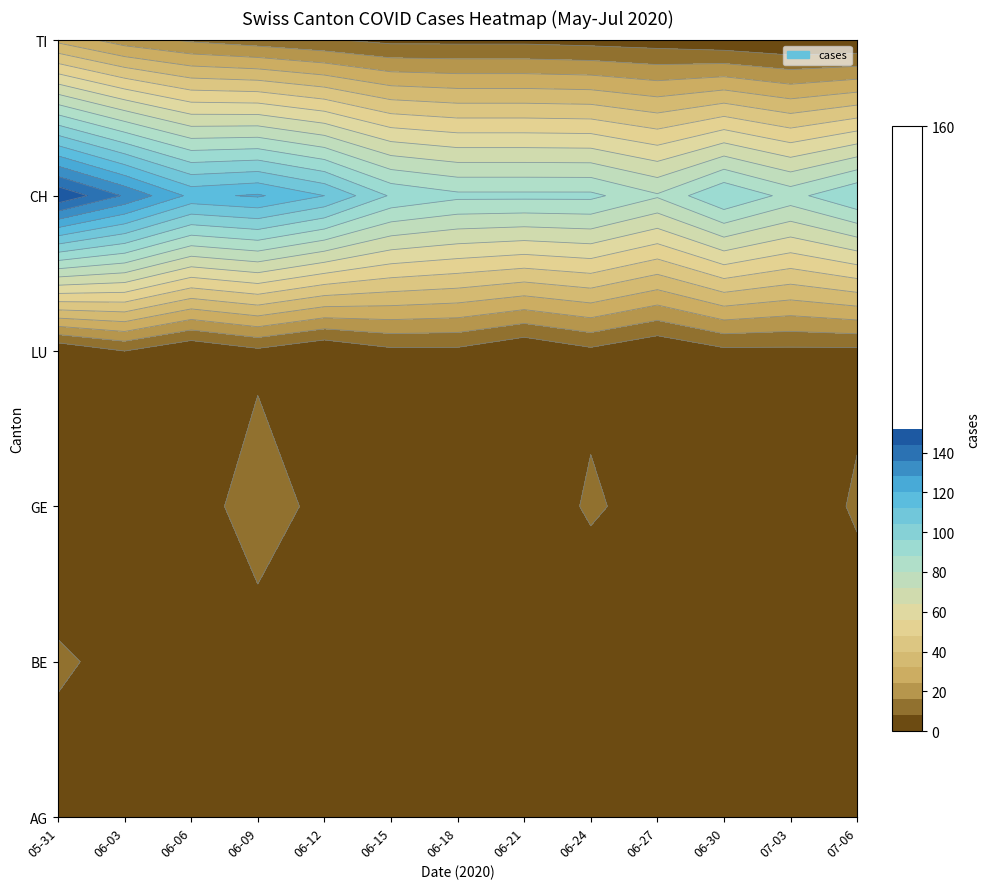

Where does the LU series first go above 6?

2020-06-03